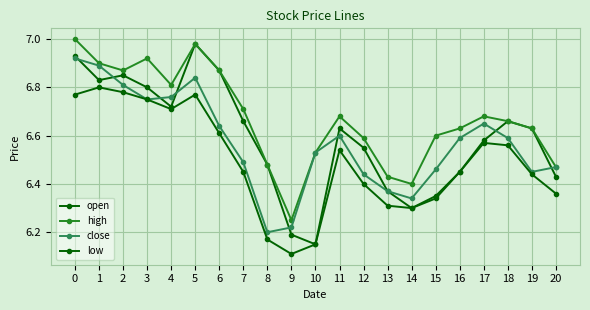

How many data points does each series have?

21